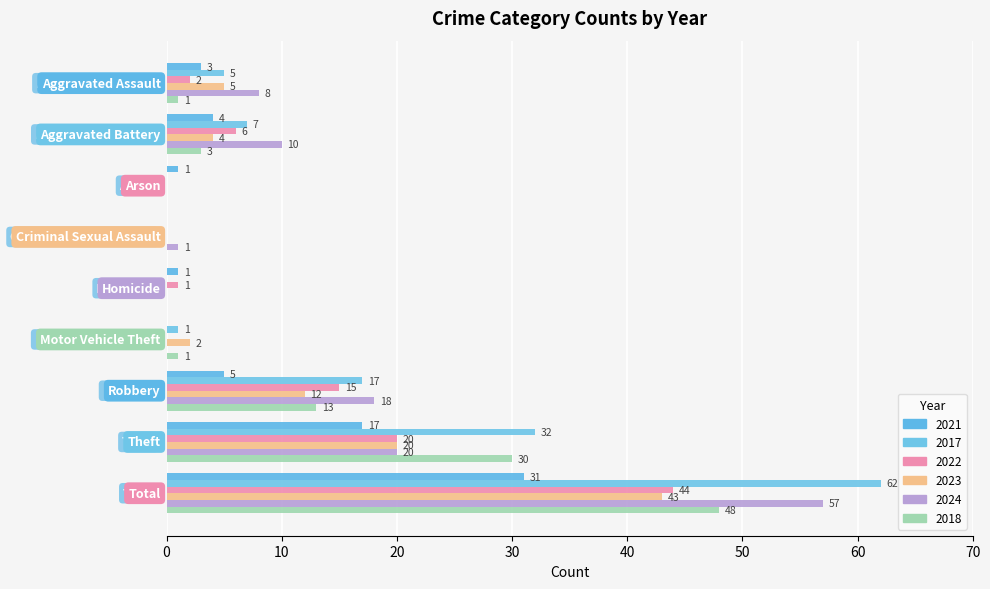

How many data points does each series have?

9